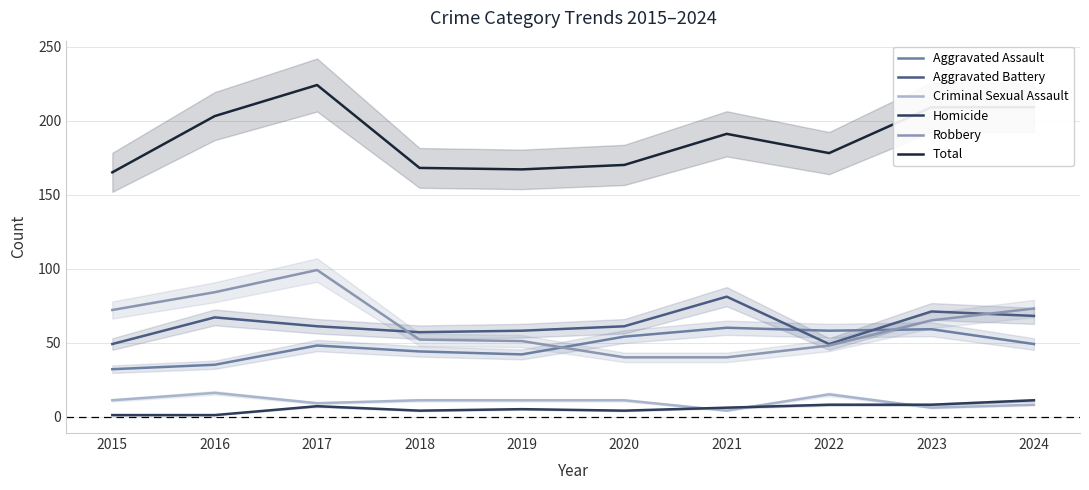

How many lines are shown in the chart?

6